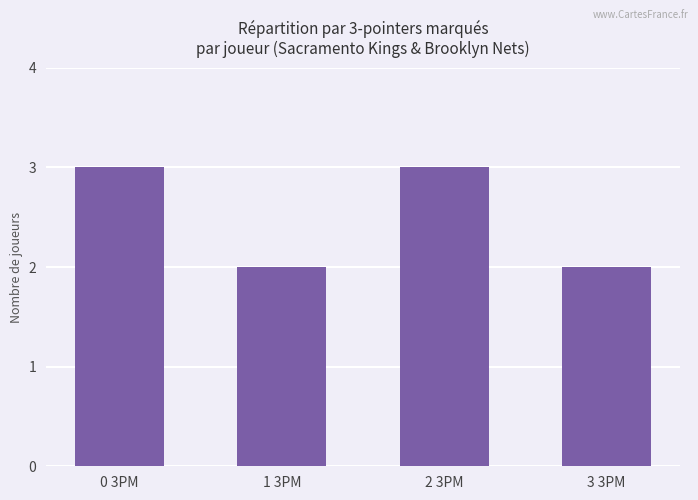

What is the smallest value displayed?

2